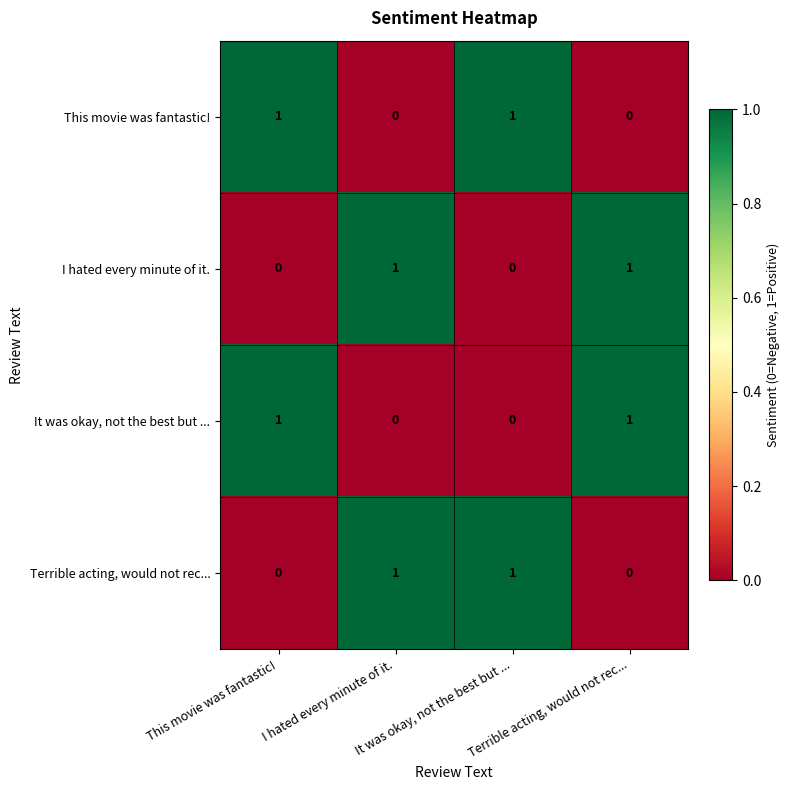

At how many categories does at least one series exceed 0?

4